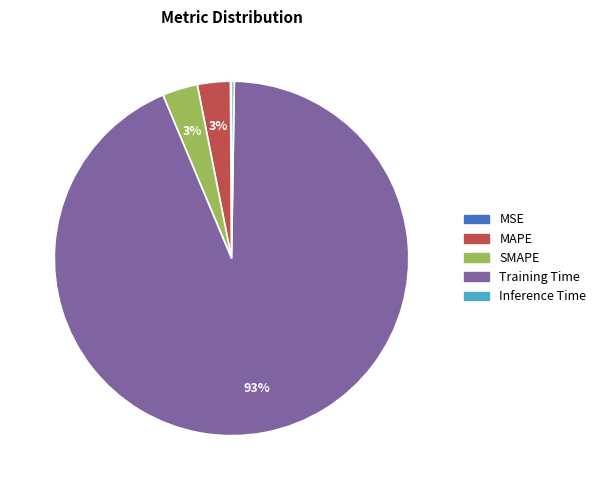

What is the largest slice in the pie chart?

Training Time